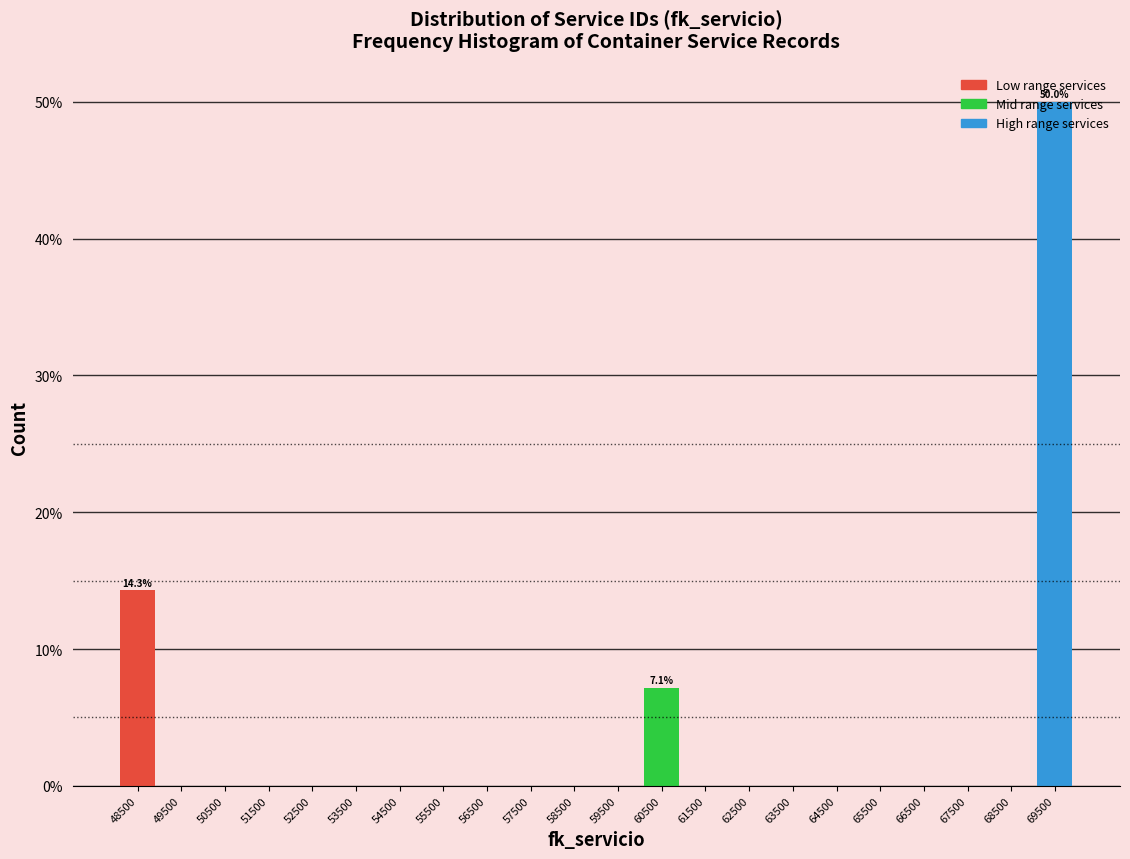

Over which range of the x-axis is the bar tallest?

69000 to 70000